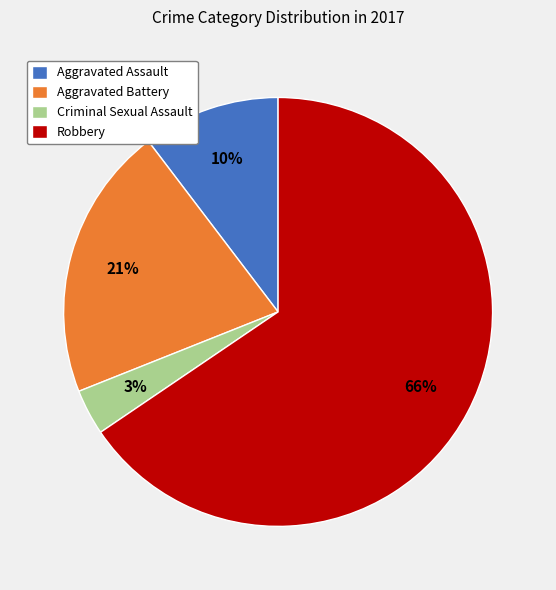

Do Robbery and Aggravated Assault together represent more than half of the pie?

Yes